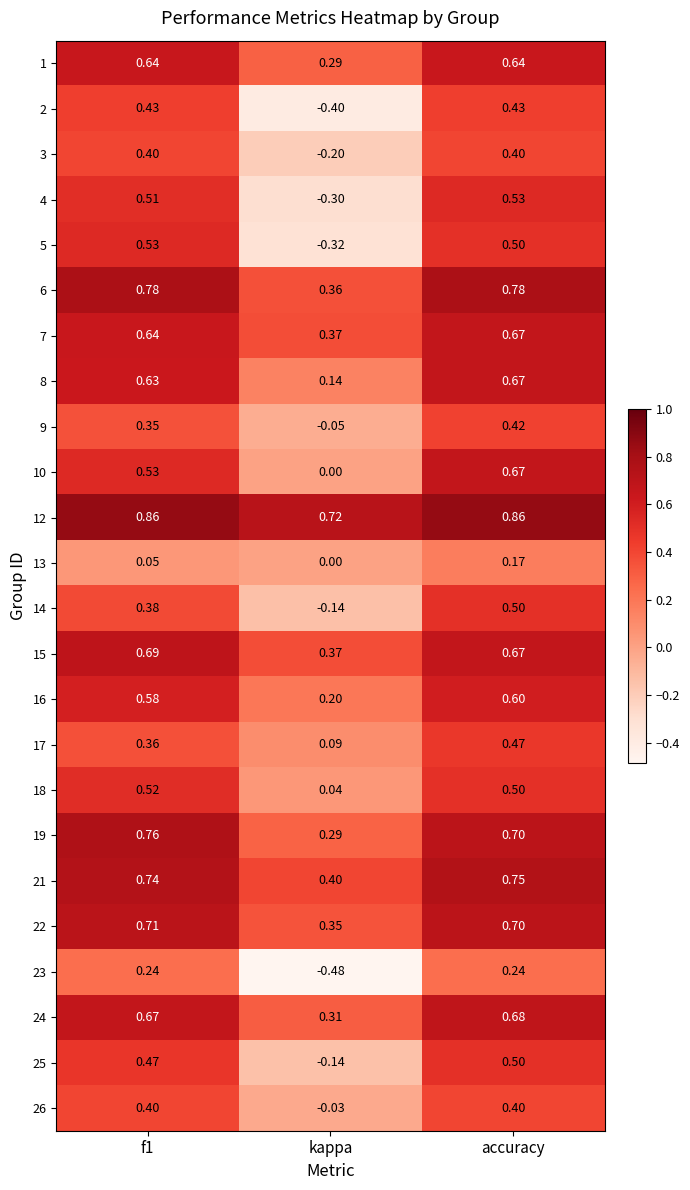

At which label does 18 reach its minimum?

kappa